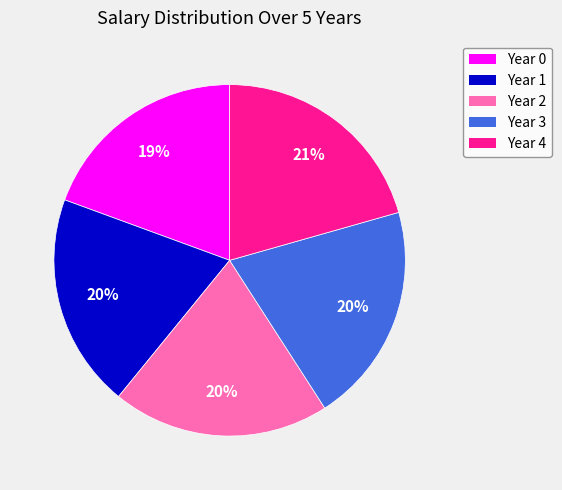

What percentage is the Year 2 slice, to the nearest percent?

20%